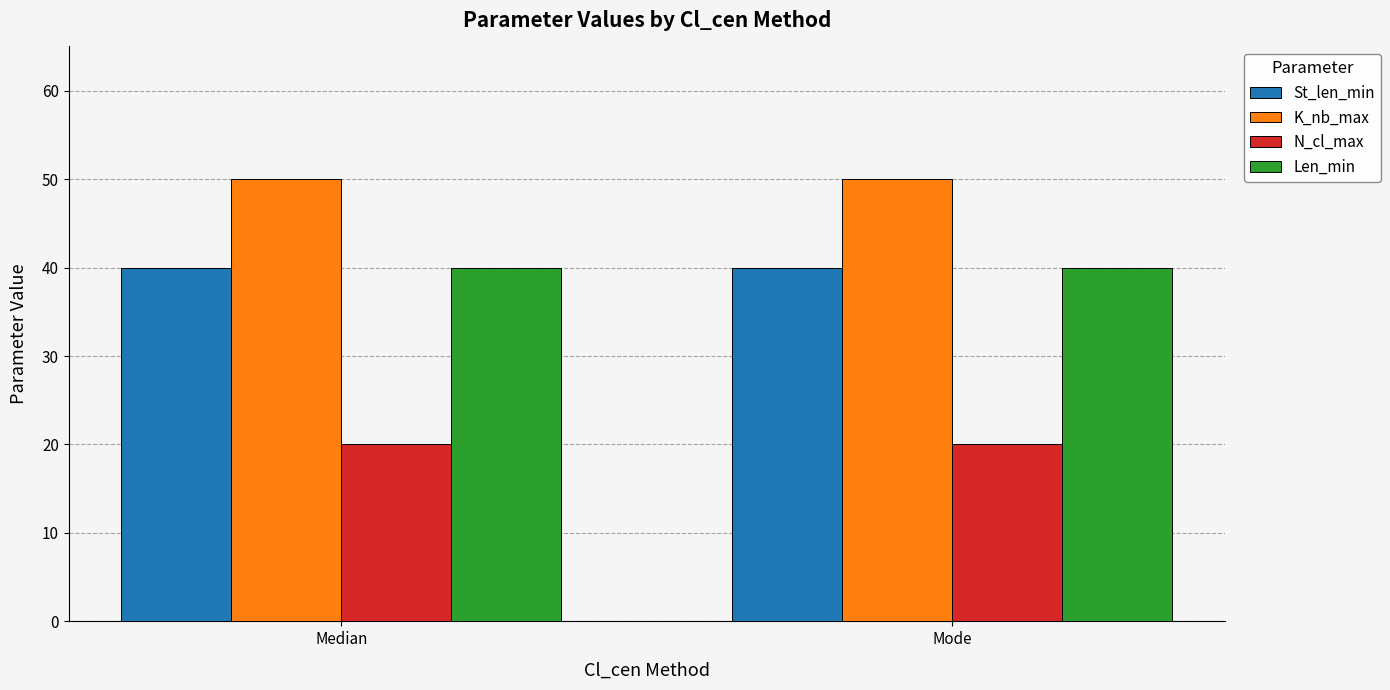

What is the approximate value of Len_min at Mode?

40